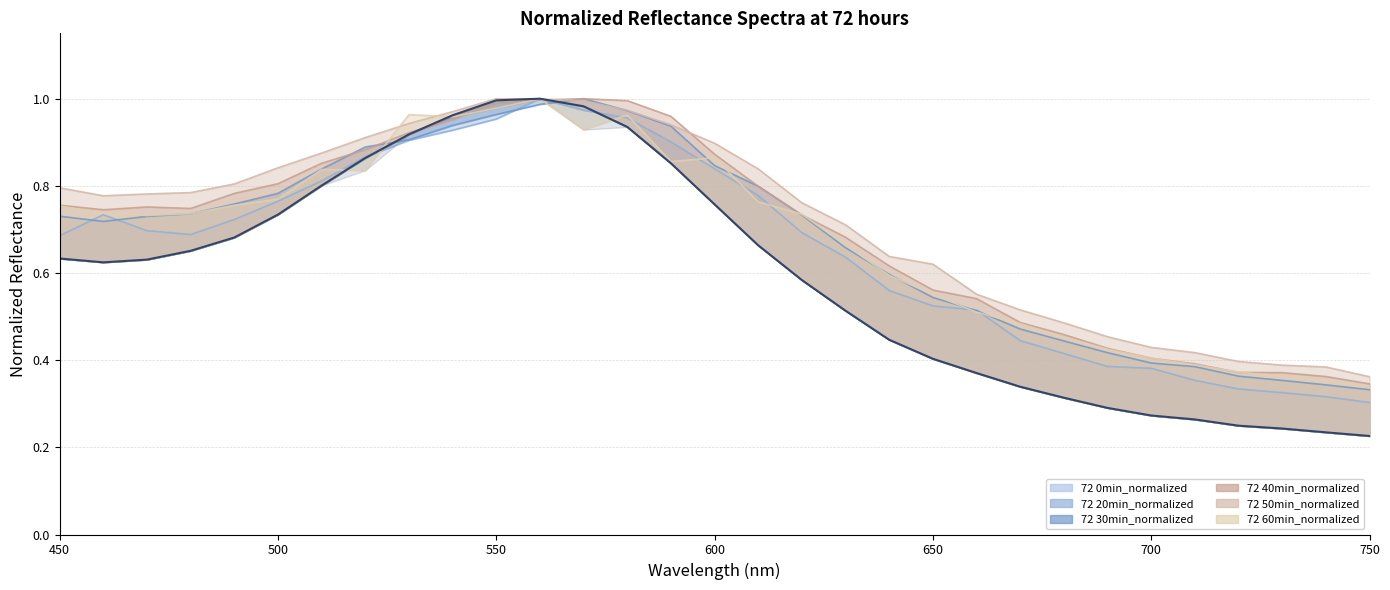

Reading right to left, extract all data points from this chart.

72 0min_normalized: 750=0.2	740=0.2	730=0.2	720=0.2	710=0.3	700=0.3	690=0.3	680=0.3	670=0.3	660=0.4	650=0.4	640=0.4	630=0.5	620=0.6	610=0.7	600=0.8	590=0.9	580=0.9	570=1.0	560=1.0	550=1.0	540=1.0	530=0.9	520=0.9	510=0.8	500=0.7	490=0.7	480=0.7	470=0.6	460=0.6	450=0.6
72 20min_normalized: 750=0.3	740=0.3	730=0.3	720=0.3	710=0.4	700=0.4	690=0.4	680=0.4	670=0.4	660=0.5	650=0.5	640=0.6	630=0.6	620=0.7	610=0.8	600=0.8	590=0.9	580=1.0	570=1.0	560=1.0	550=1.0	540=0.9	530=0.9	520=0.9	510=0.8	500=0.8	490=0.7	480=0.7	470=0.7	460=0.7	450=0.7
72 30min_normalized: 750=0.3	740=0.3	730=0.4	720=0.4	710=0.4	700=0.4	690=0.4	680=0.4	670=0.5	660=0.5	650=0.5	640=0.6	630=0.7	620=0.7	610=0.8	600=0.8	590=0.9	580=1.0	570=1.0	560=1.0	550=1.0	540=0.9	530=0.9	520=0.9	510=0.8	500=0.8	490=0.8	480=0.7	470=0.7	460=0.7	450=0.7
72 40min_normalized: 750=0.3	740=0.4	730=0.4	720=0.4	710=0.4	700=0.4	690=0.4	680=0.5	670=0.5	660=0.5	650=0.6	640=0.6	630=0.7	620=0.7	610=0.8	600=0.9	590=1.0	580=1.0	570=1.0	560=1.0	550=1.0	540=1.0	530=0.9	520=0.9	510=0.9	500=0.8	490=0.8	480=0.7	470=0.8	460=0.7	450=0.8
72 50min_normalized: 750=0.4	740=0.4	730=0.4	720=0.4	710=0.4	700=0.4	690=0.5	680=0.5	670=0.5	660=0.6	650=0.6	640=0.6	630=0.7	620=0.8	610=0.8	600=0.9	590=0.9	580=1.0	570=1.0	560=1.0	550=1.0	540=1.0	530=0.9	520=0.9	510=0.9	500=0.8	490=0.8	480=0.8	470=0.8	460=0.8	450=0.8
72 60min_normalized: 750=0.3	740=0.4	730=0.4	720=0.4	710=0.4	700=0.4	690=0.4	680=0.5	670=0.5	660=0.5	650=0.6	640=0.6	630=0.7	620=0.7	610=0.8	600=0.9	590=0.9	580=1.0	570=0.9	560=1.0	550=1.0	540=1.0	530=1.0	520=0.8	510=0.8	500=0.8	490=0.8	480=0.7	470=0.7	460=0.7	450=0.8